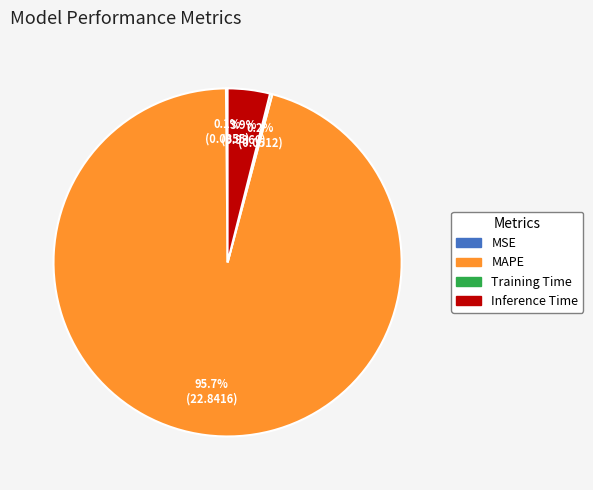

Which category accounts for the majority?

MAPE